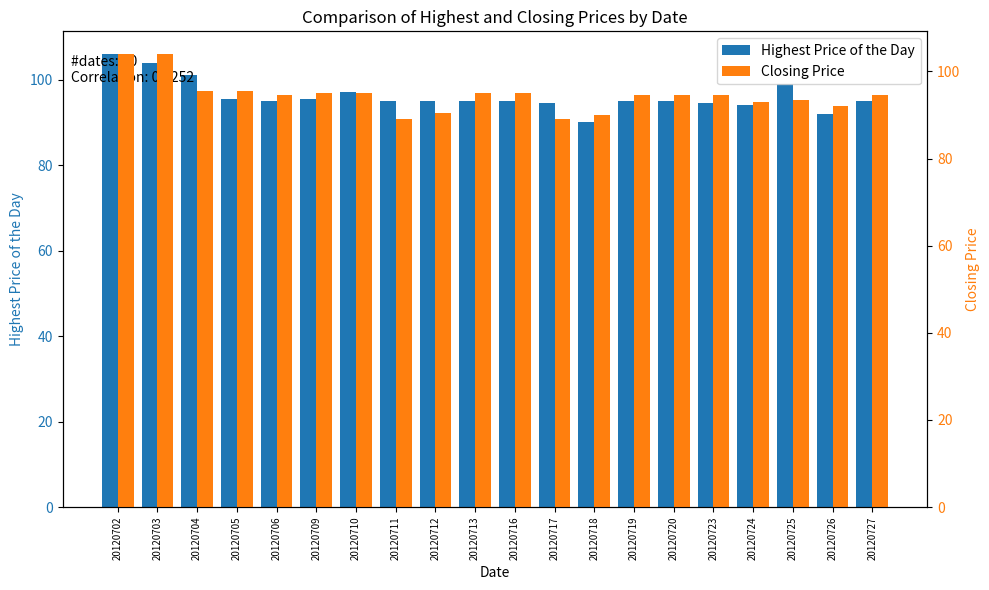

What is the difference between the maximum and minimum values in the Closing Price series?

15.0